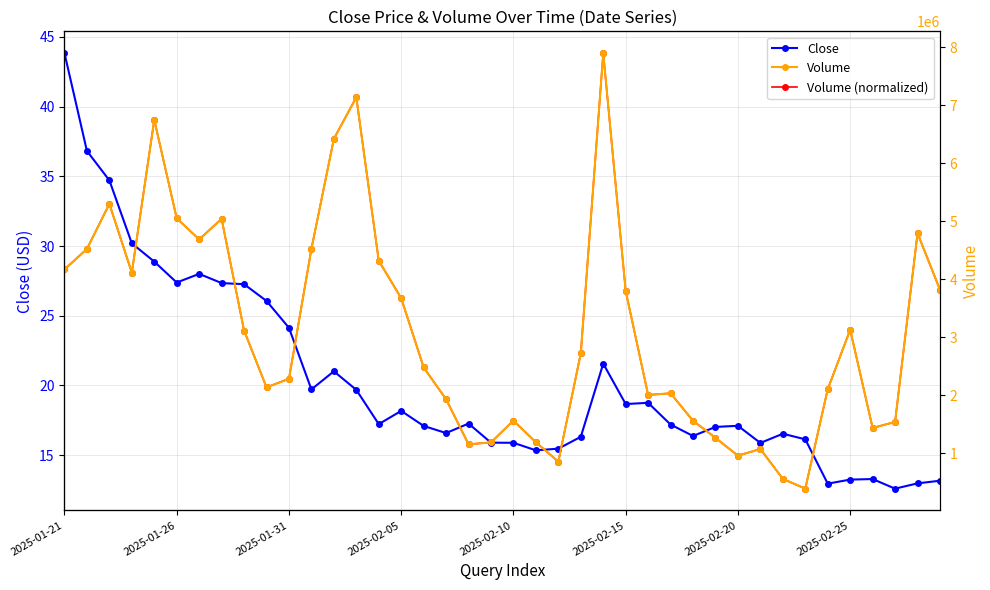

What is the difference between the highest and lowest values at 39?

3817702.3